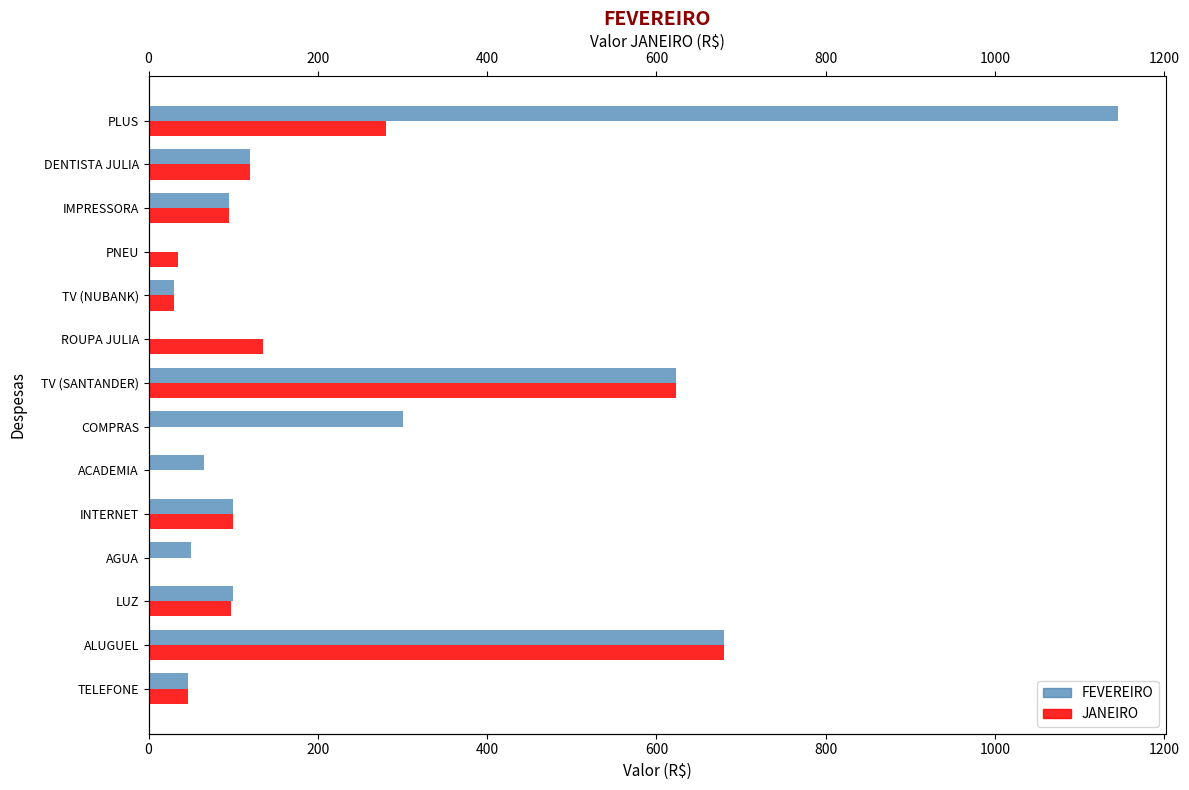

What is the average value of the FEVEREIRO series?

239.6